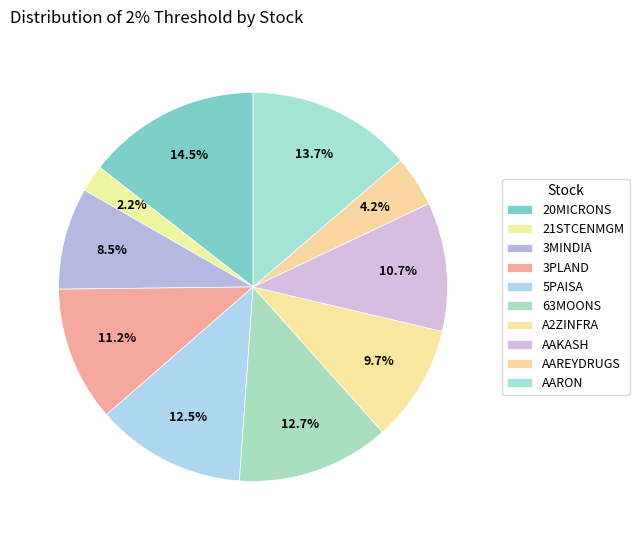

Approximately how many times larger is the value at 63MOONS compared to AARON?

0.9